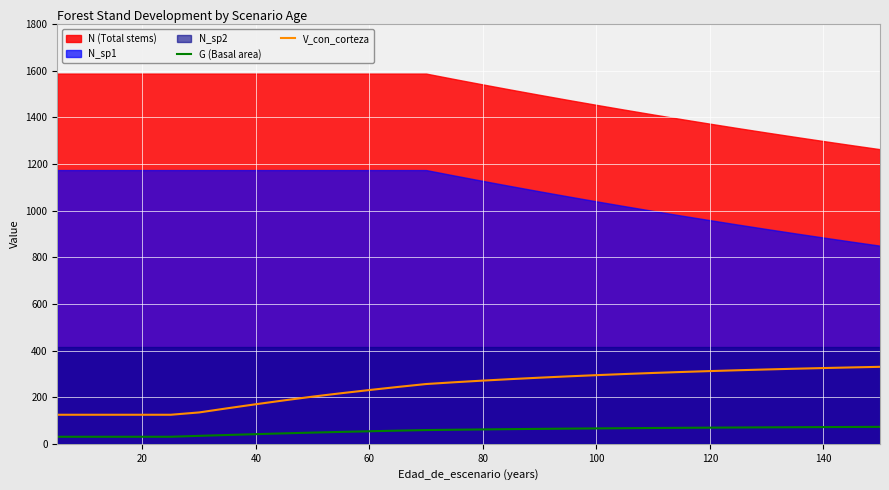

True or false: V_con_corteza and G (Basal area) cross at least once.

False